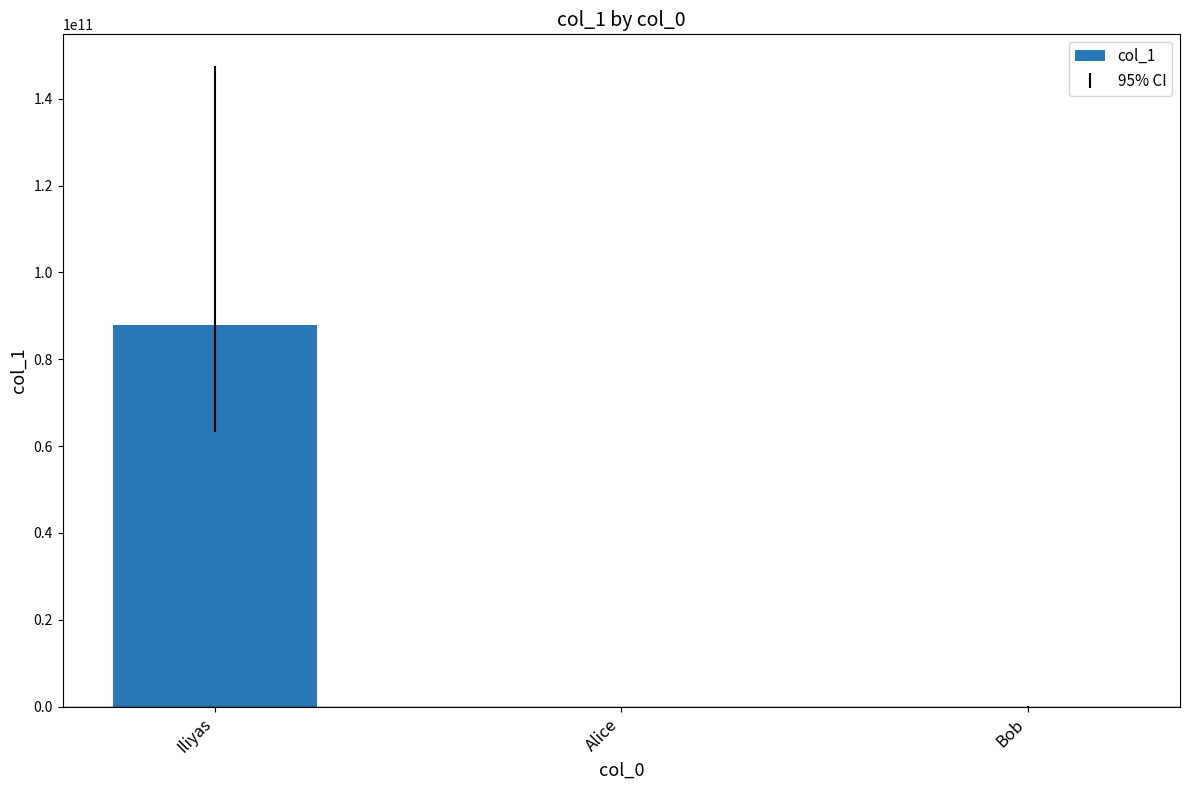

What is the maximum value shown in the chart?

87777777777